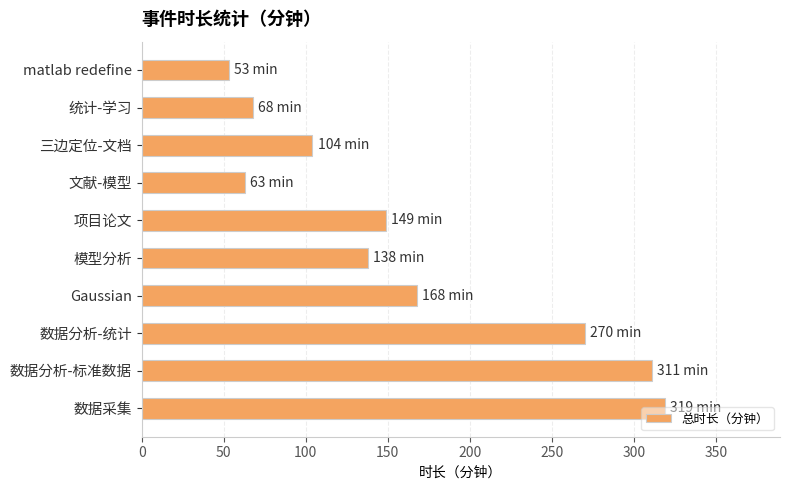

At which category does the chart reach its minimum across all series?

matlab redefine